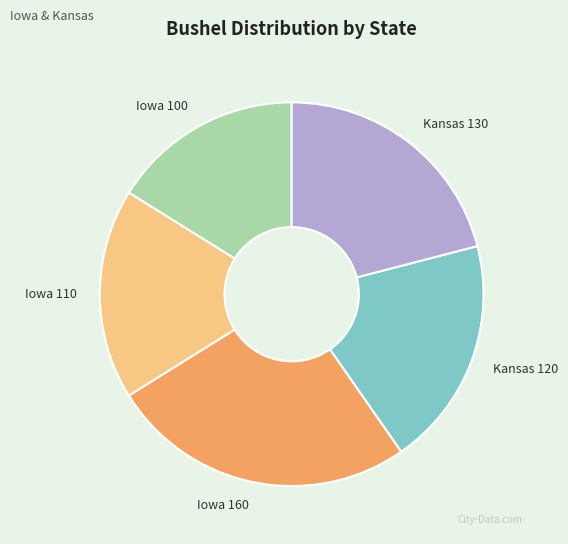

Does any single category account for the majority?

No